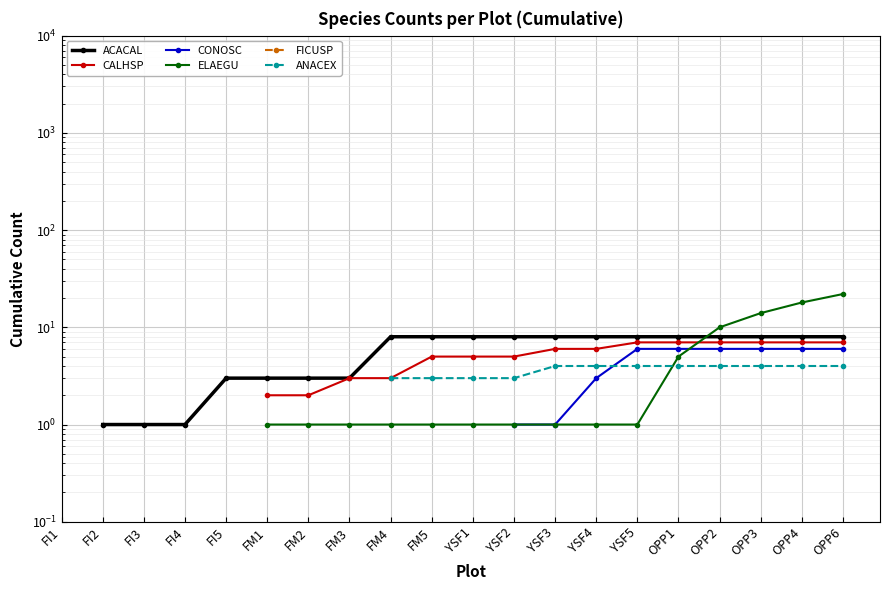

True or false: ELAEGU has a value of 1.0 at YSF5.

True